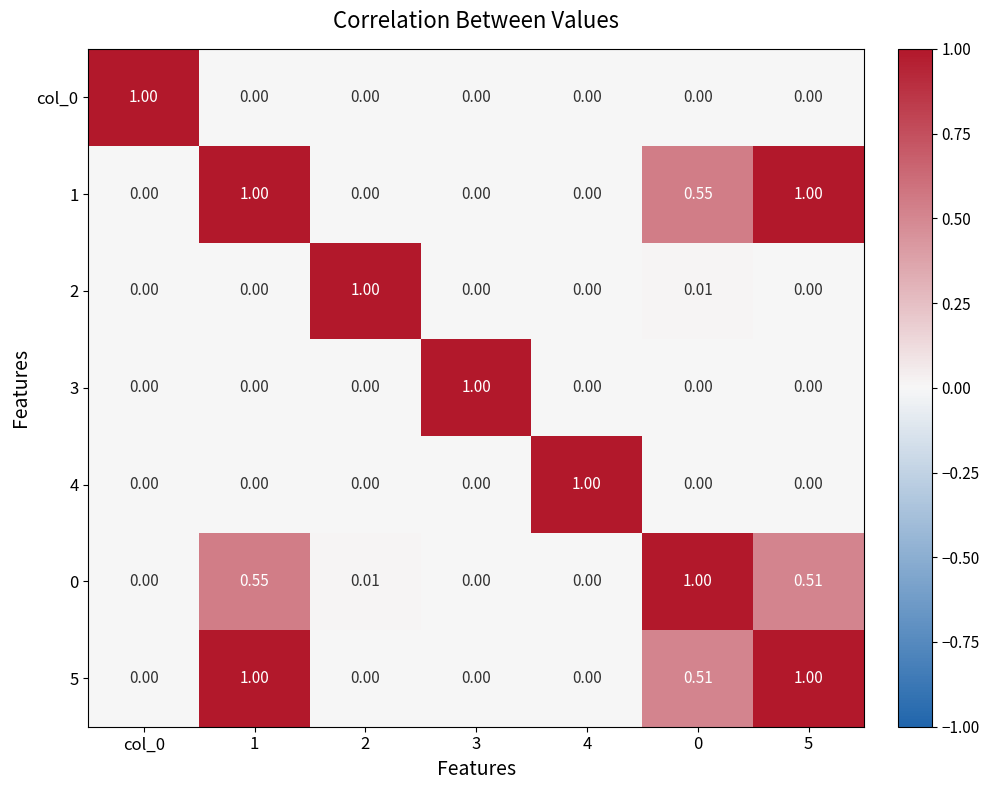

Is the value of 2 at 2 greater than the value of 1 at 2?

Yes